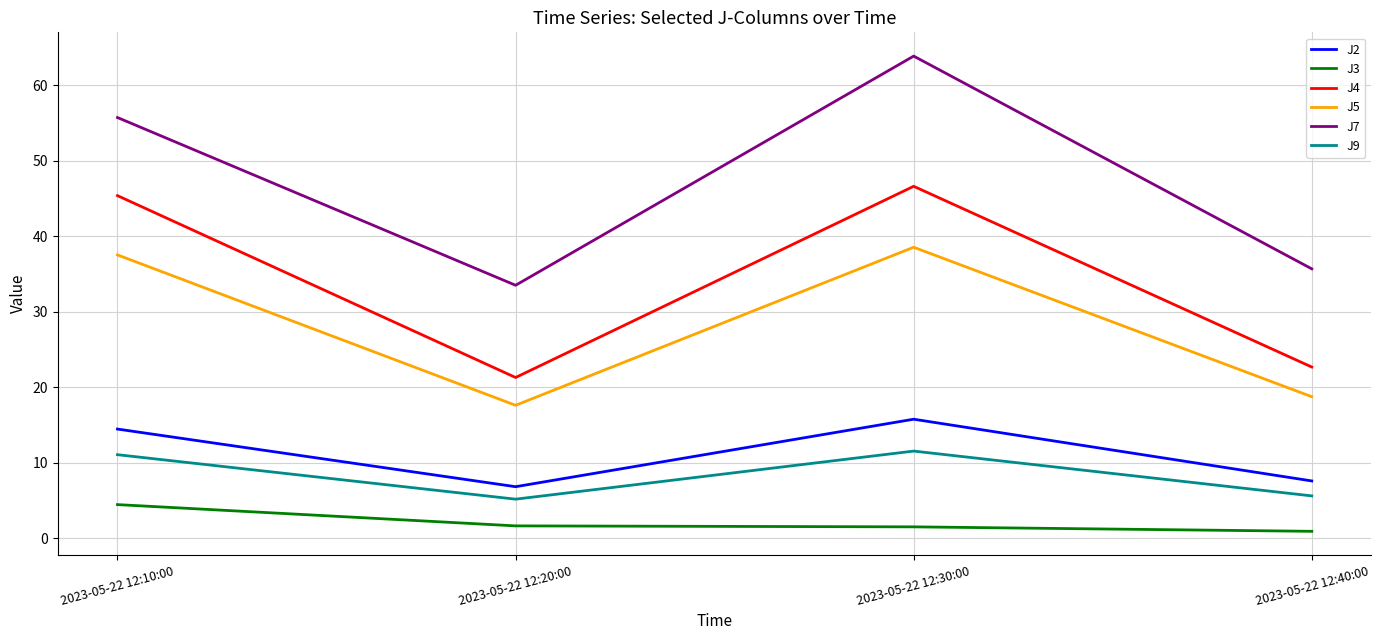

How many lines are shown in the chart?

6